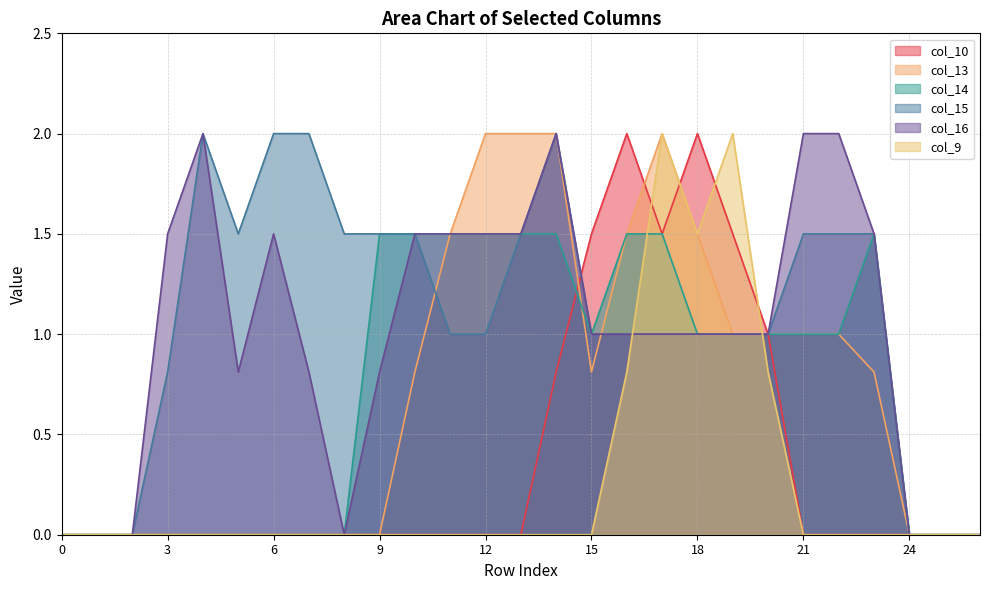

True or false: col_15 and col_16 intersect in this chart.

False